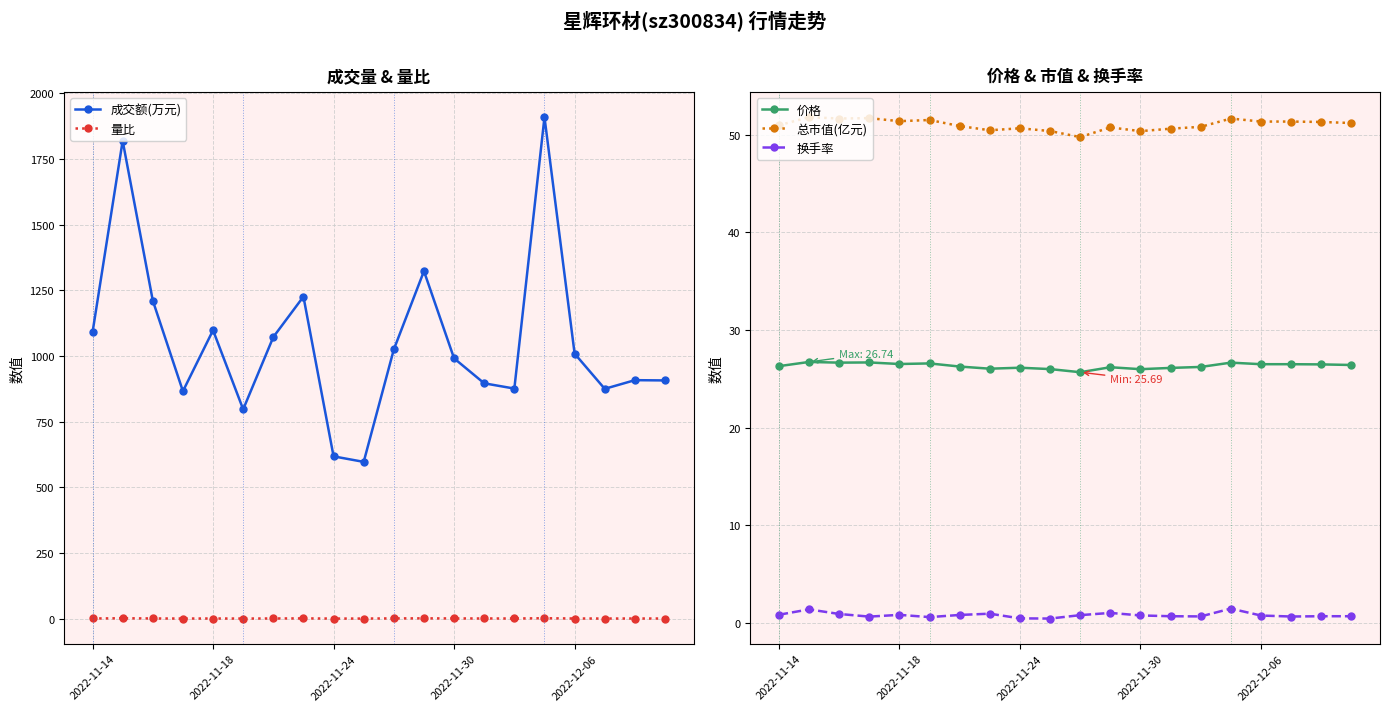

In 量比, how many points are lower than both neighbors (excluding endpoints)?

5